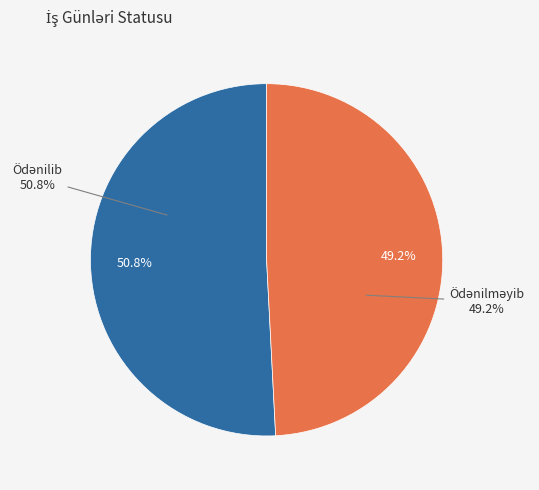

Is it true that Ödənilməyib is 49% of the pie?

True